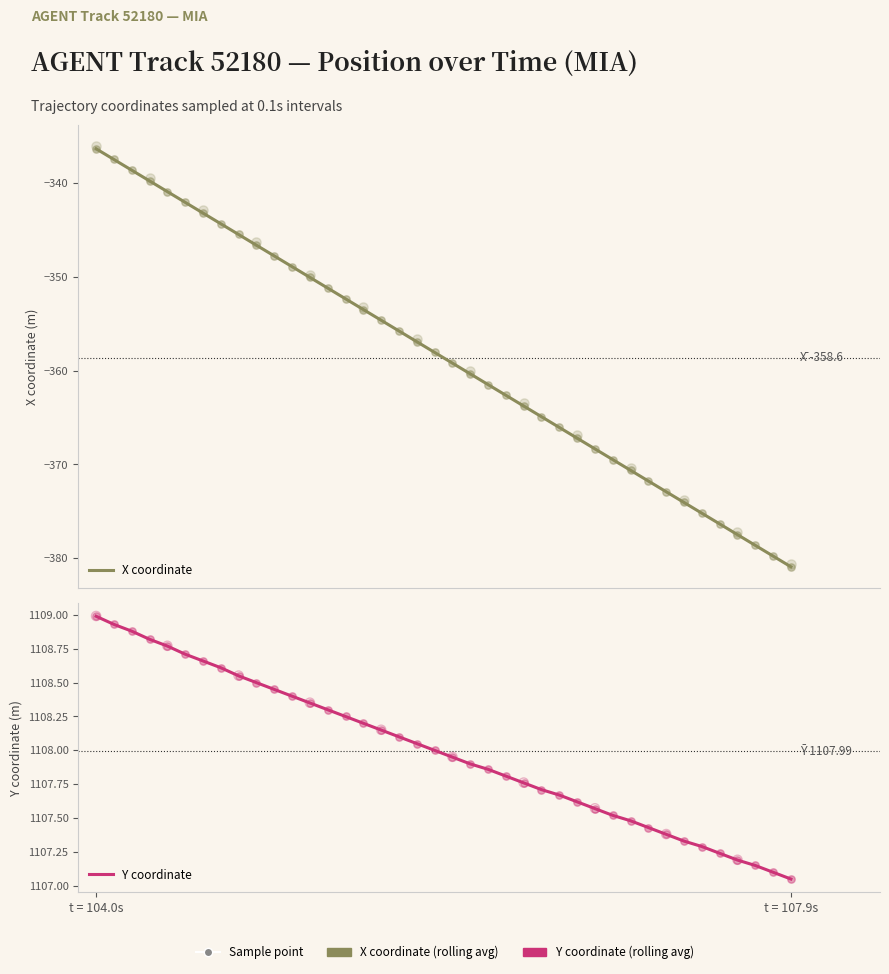

At how many categories does at least one series exceed 831?

40